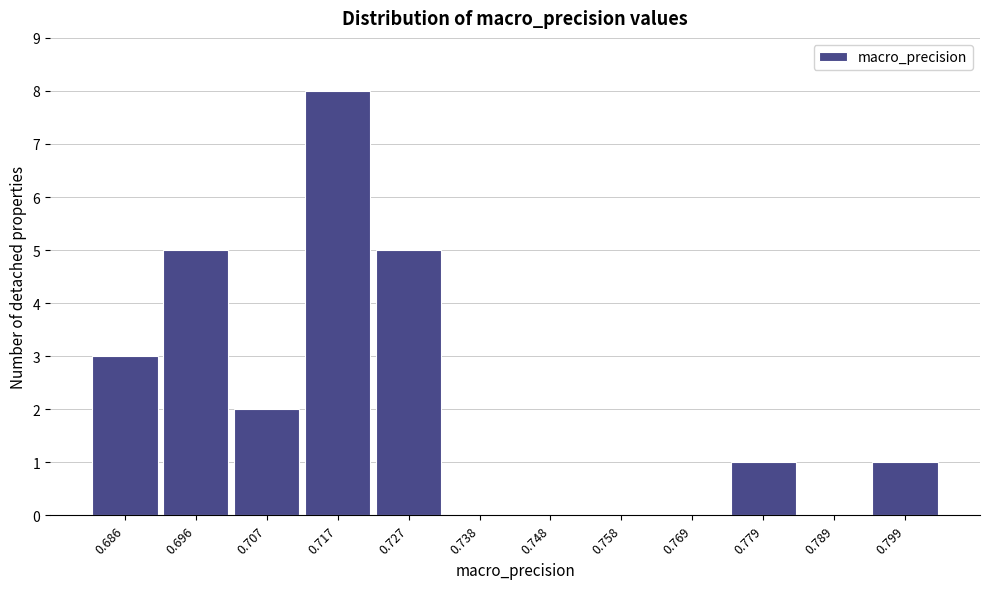

Reading right to left, list all the values displayed in this chart.

0.799=1	0.789=0	0.779=1	0.769=0	0.758=0	0.748=0	0.738=0	0.727=5	0.717=8	0.707=2	0.696=5	0.686=3